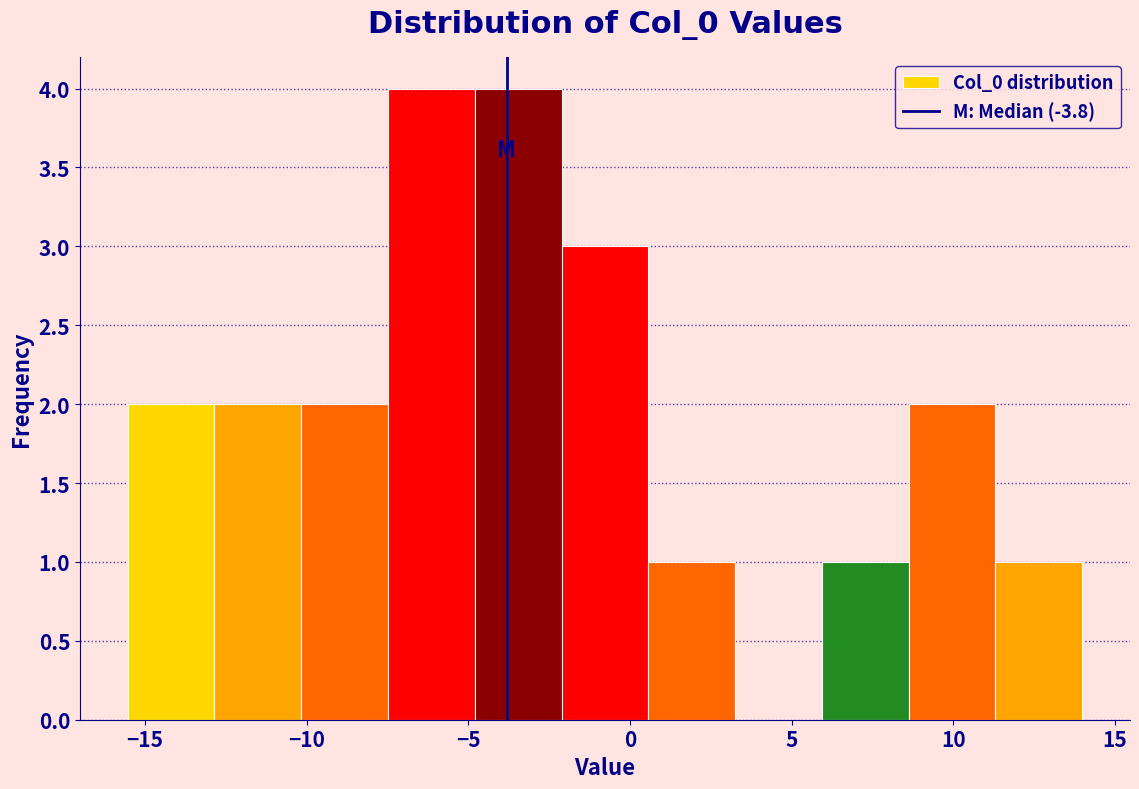

Reading left to right, list every bar in this chart as the range it spans on the x-axis followed by its height. Neither the bar edges nor the heights are printed on the chart, so give them approximately, as read against the axes.

-15.5 to -13.0: 2
-13.0 to -10.0: 2
-10.0 to -7.5: 2
-7.5 to -5.0: 4
-5.0 to -2.0: 4
-2.0 to 0.5: 3
0.5 to 3.5: 1
3.5 to 6.0: 0
6.0 to 8.5: 1
8.5 to 11.5: 2
11.5 to 14.0: 1